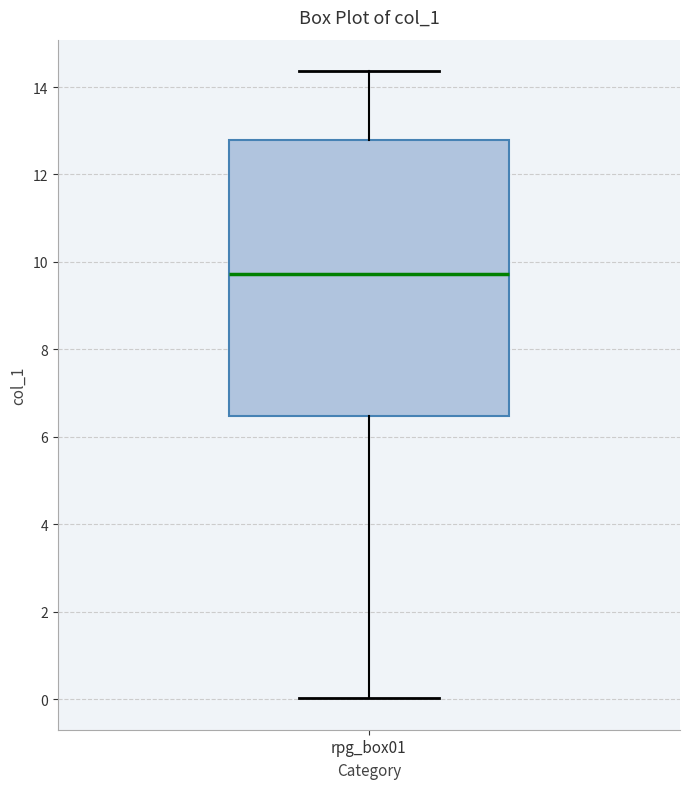

Read this box plot against the y-axis: the position of the median line, the range covered by the box, and the ends of both whiskers. The values are not printed on the chart, so give them approximately, as read against the axis.

median 9.8, box 6.4 to 12.8, whiskers 0.0 to 14.4